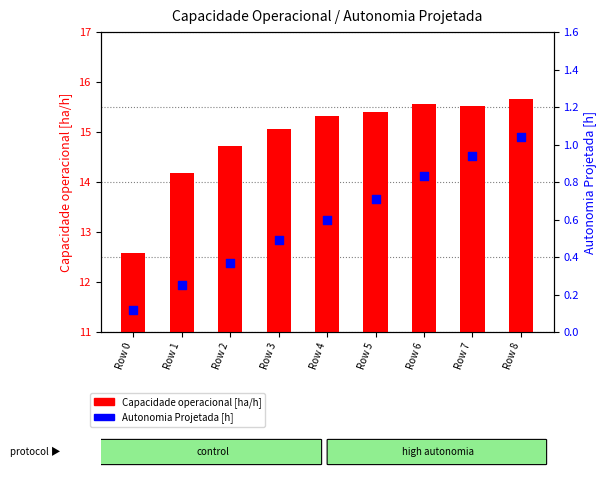

Which series has the widest spread of Y values?

Capacidade operacional [ha/h]